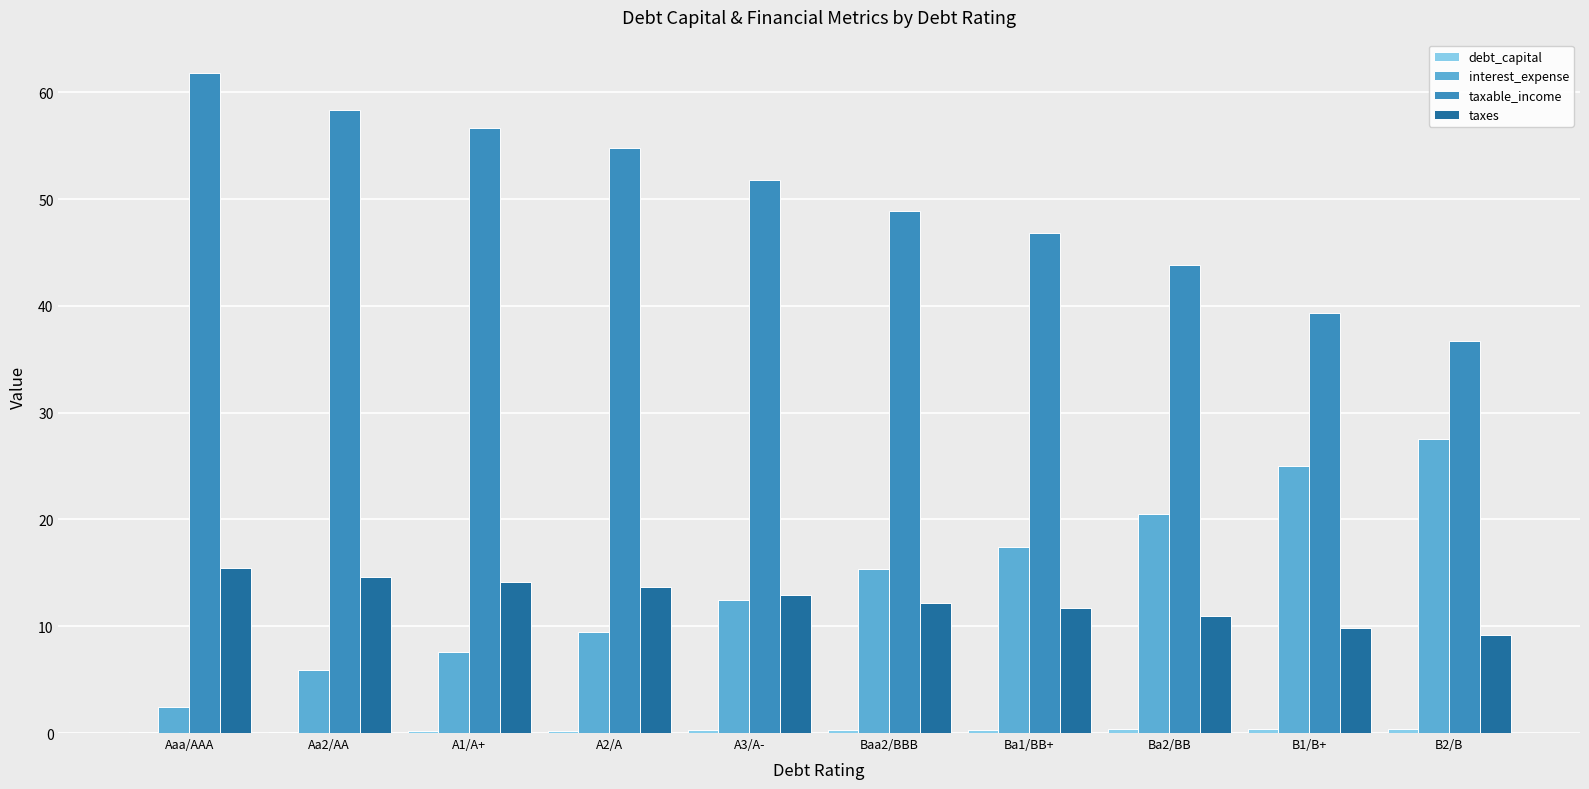

What is the difference between the taxes values at Aaa/AAA and Baa2/BBB?

3.2